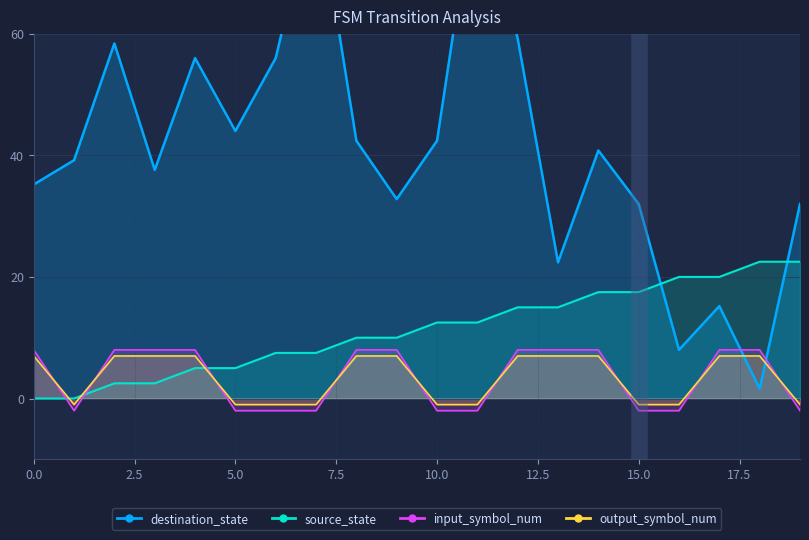

At how many categories does at least one series exceed 18?

20